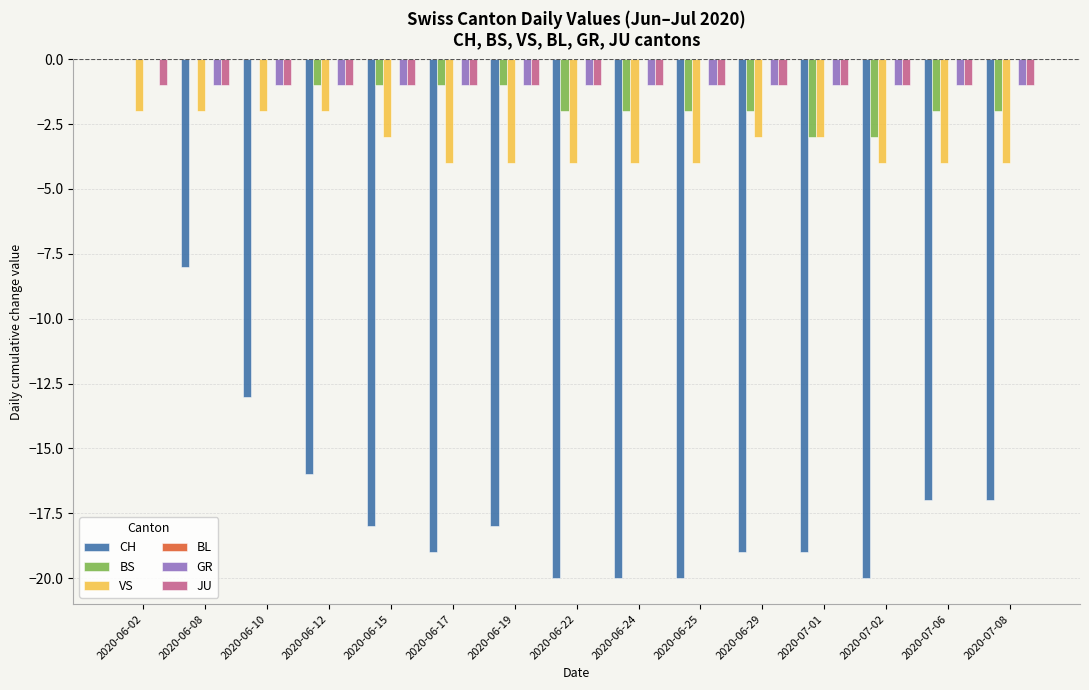

Is the value of JU at 2020-06-10 greater than the value of BS at 2020-06-25?

Yes